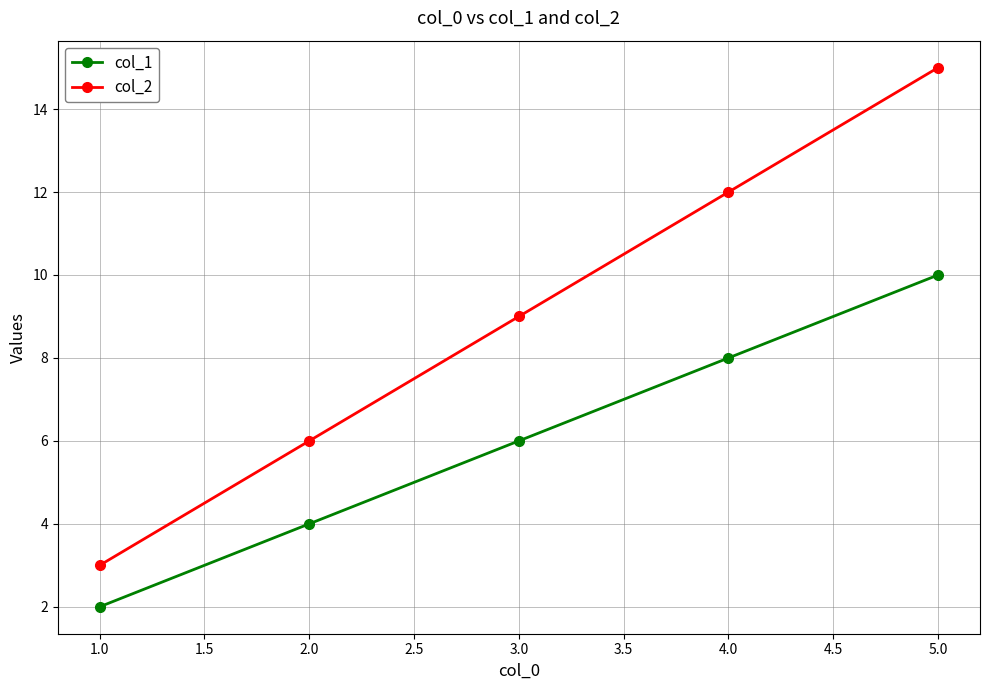

Reading left to right, transcribe all the data shown in this chart.

col_1: 2	4	6	8	10
col_2: 3	6	9	12	15